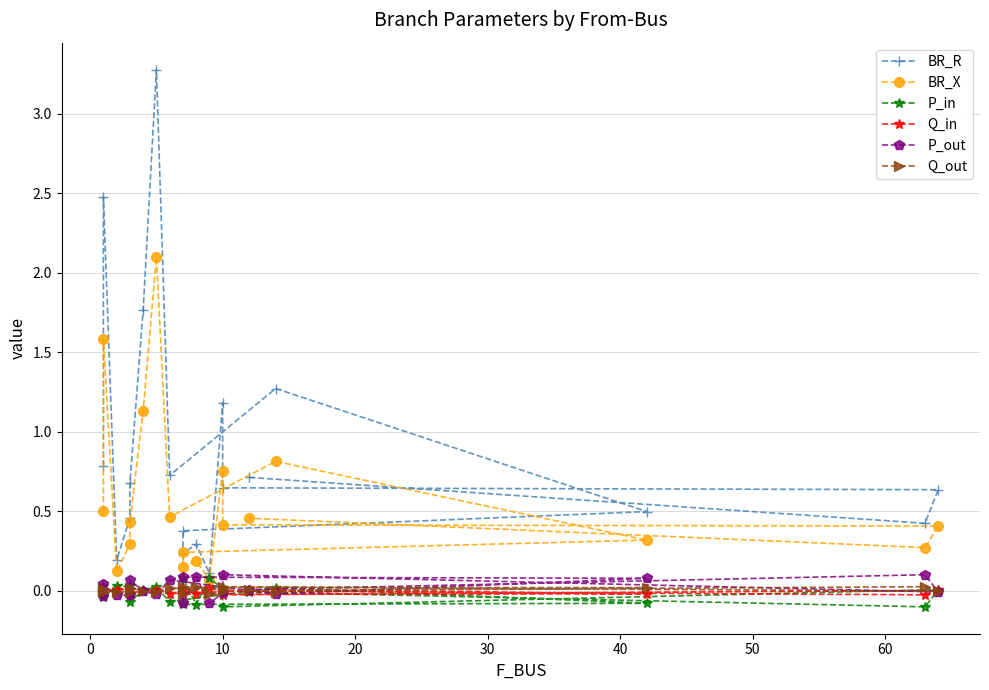

The value of Q_in at 20 is 0.0. True or false?

False